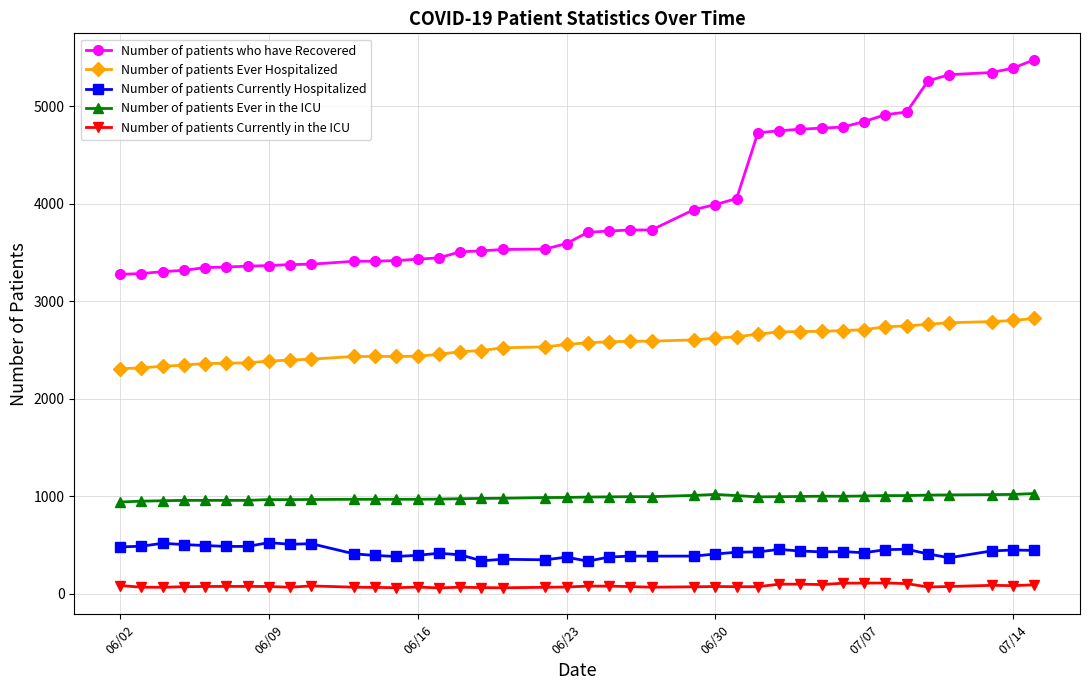

List the series in order of their peak value, highest first.

Number of patients who have Recovered, Number of patients Ever Hospitalized, Number of patients Ever in the ICU, Number of patients Currently Hospitalized, Number of patients Currently in the ICU